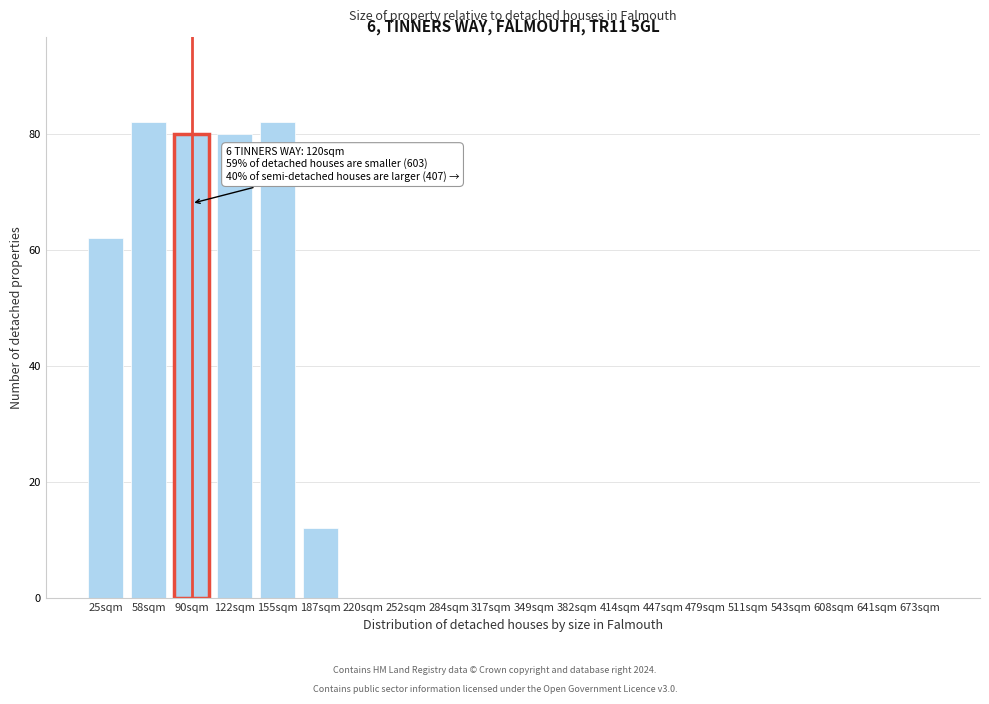

Reading right to left, list all the values displayed in this chart.

673sqm=0	641sqm=0	608sqm=0	543sqm=0	511sqm=0	479sqm=0	447sqm=0	414sqm=0	382sqm=0	349sqm=0	317sqm=0	284sqm=0	252sqm=0	220sqm=0	187sqm=12	155sqm=82	122sqm=80	90sqm=80	58sqm=82	25sqm=62